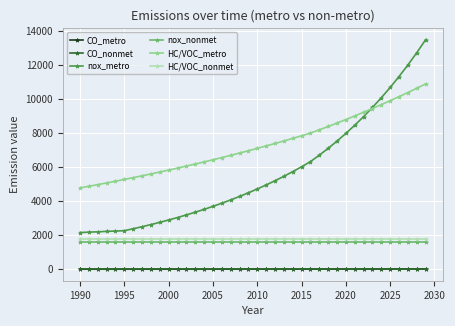

Which series has the largest total across all categories?

HC/VOC_metro